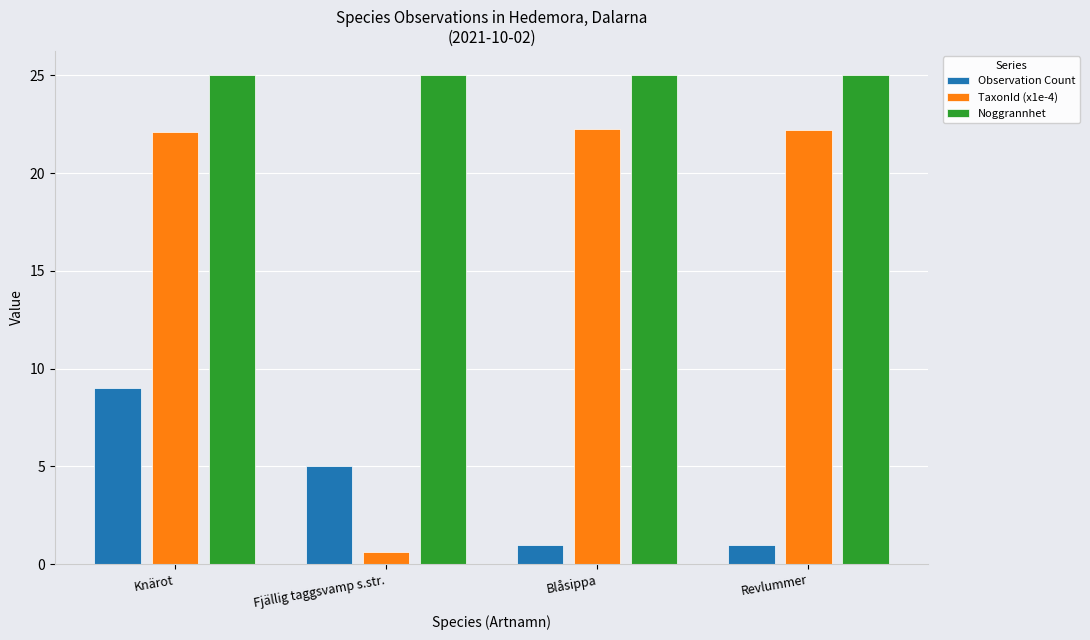

Between Knärot and Blåsippa, which series saw the biggest shift?

Observation Count